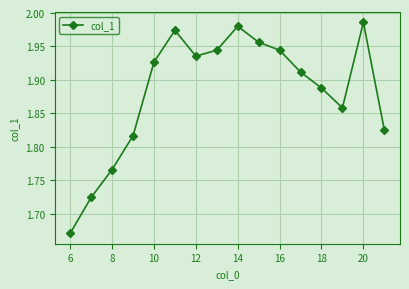

How many points are lower than both their immediate neighbors (excluding endpoints)?

2